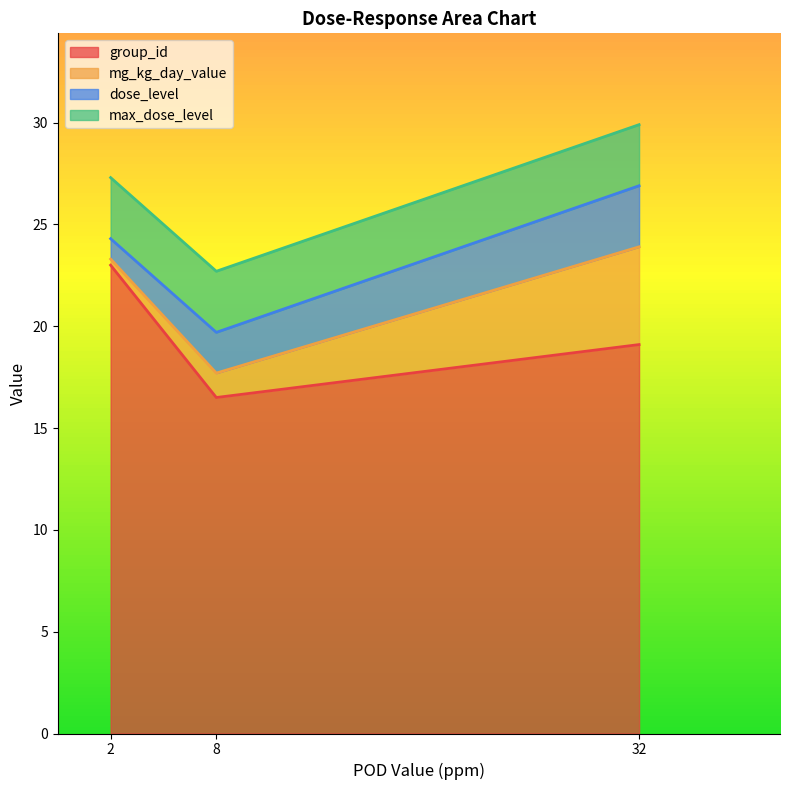

The group_id series shows 23.7 at 32. True or false?

False